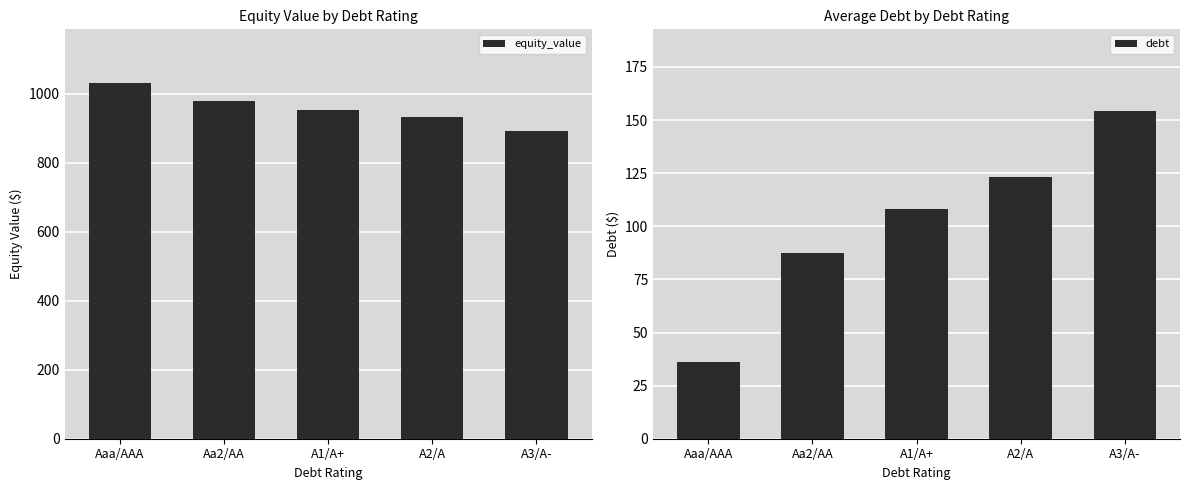

Is it true that equity_value equals 1412.2 at A2/A?

False